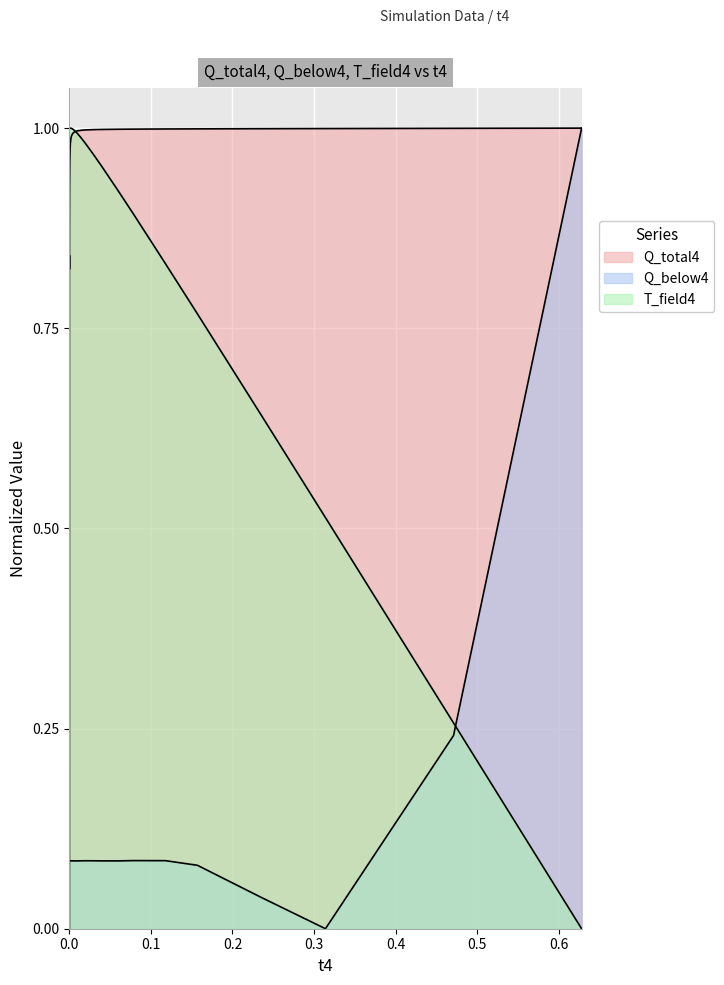

How many lines are shown in the chart?

3